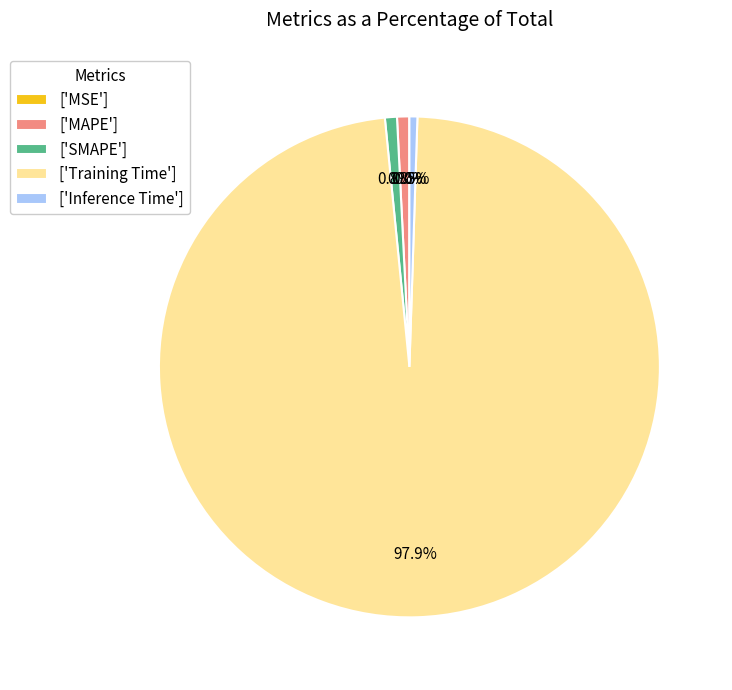

What portion of the pie excludes ['Training Time']?

2.1%